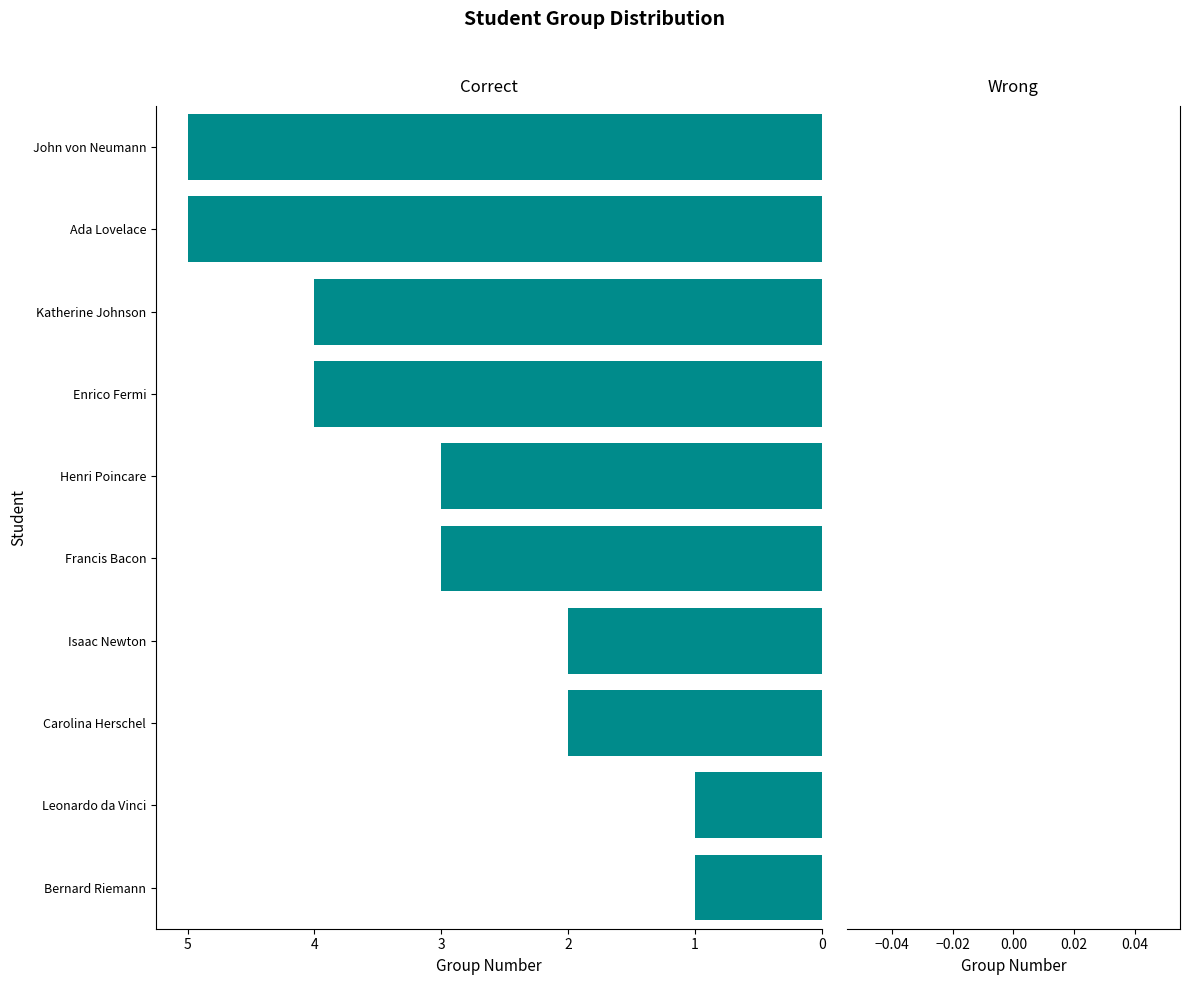

Reading bottom to top, extract all data points from this chart.

Bernard Riemann=1	Leonardo da Vinci=1	Carolina Herschel=2	Isaac Newton=2	Francis Bacon=3	Henri Poincare=3	Enrico Fermi=4	Katherine Johnson=4	Ada Lovelace=5	John von Neumann=5